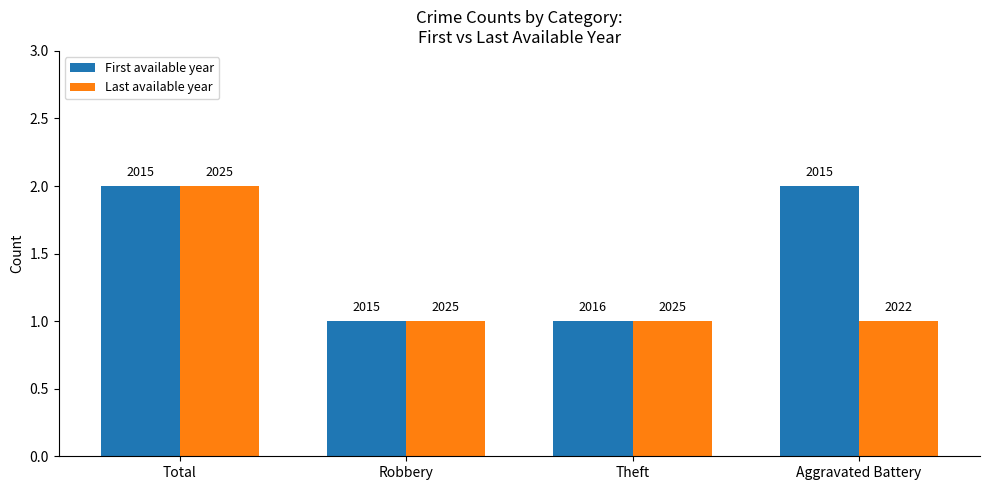

How many Last available year values are between 1 and 2?

4